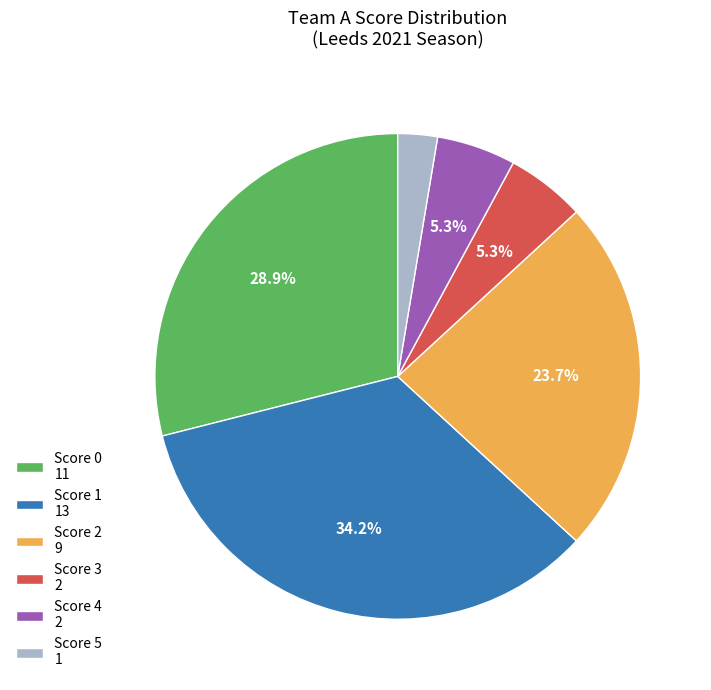

Do Score 3 2 and Score 2 9 together represent more than half of the pie?

No